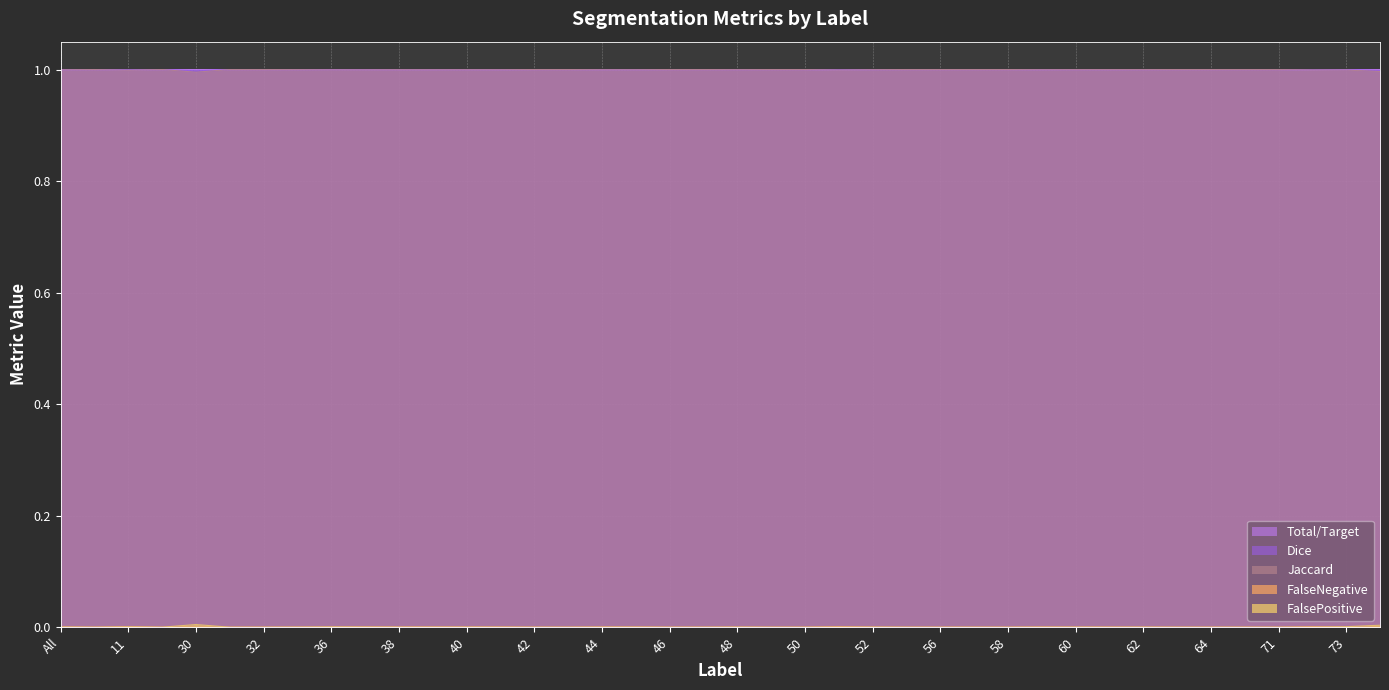

How many values in the Total/Target series exceed 0?

15